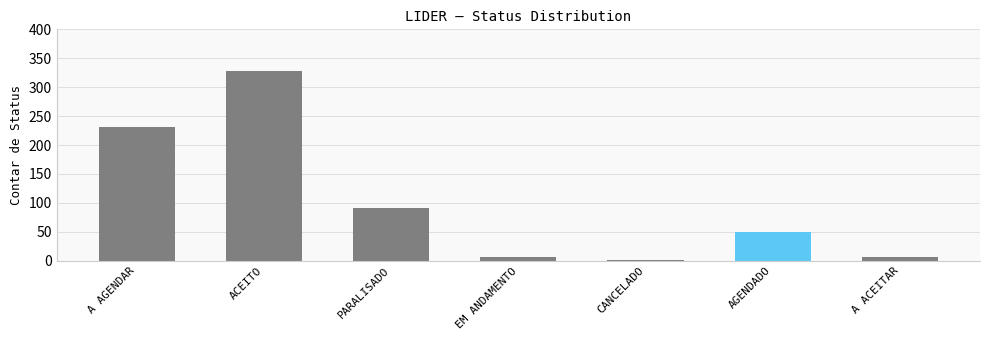

Which category has the highest value across all series?

ACEITO